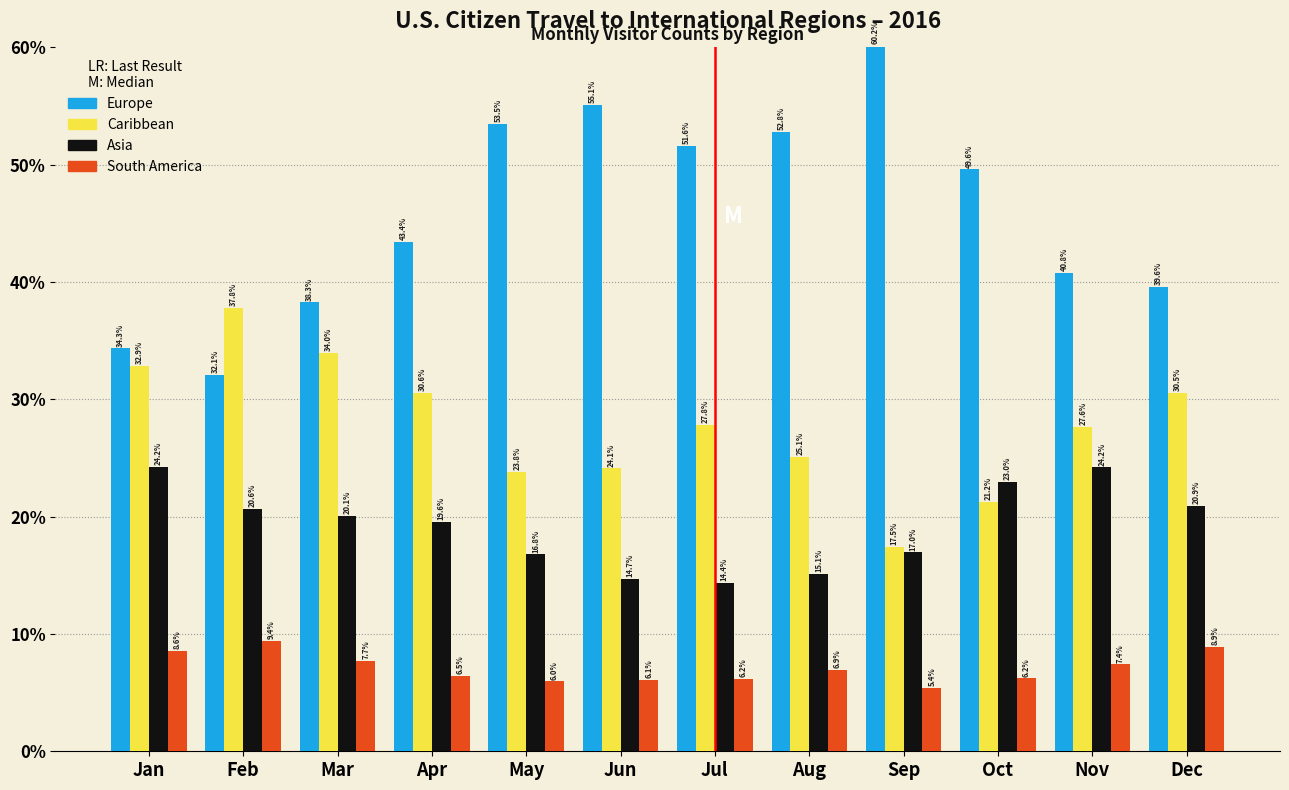

At which label is Europe closest to 46?

Apr